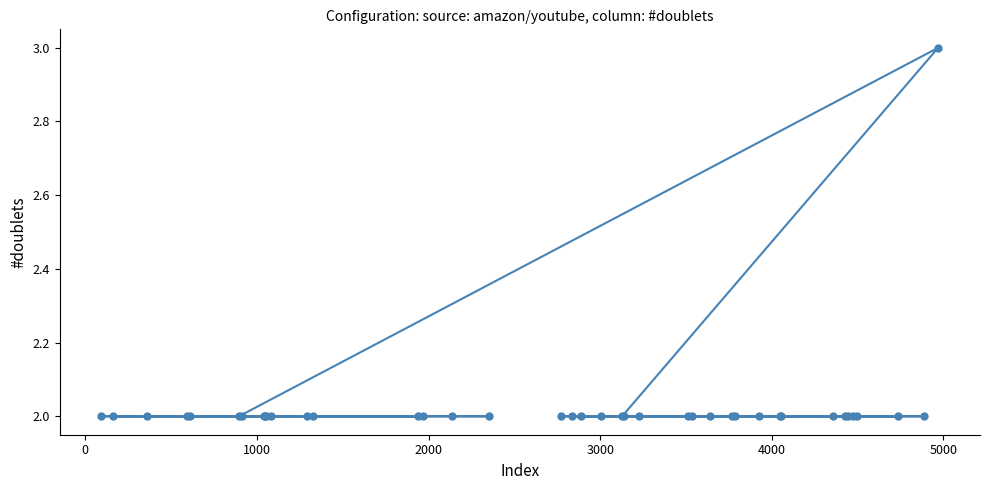

What is the value of the 29th point from the left?

2